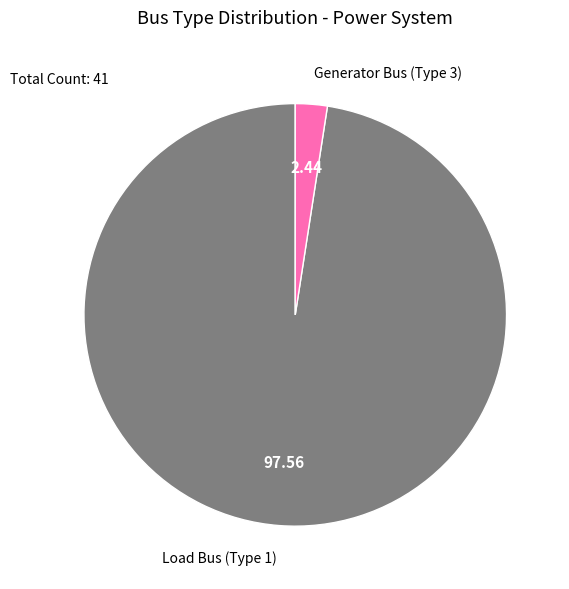

Which has a higher value, Generator Bus (Type 3) or Load Bus (Type 1)?

Load Bus (Type 1)